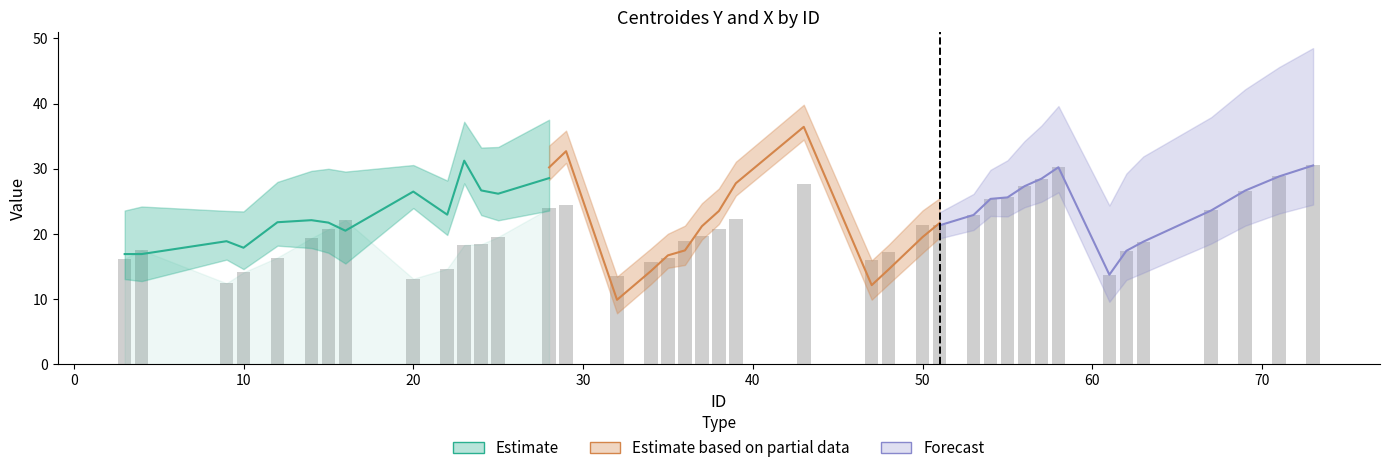

What is the difference between the centroides_y (Estimate) values at 20 and 40?

4.2